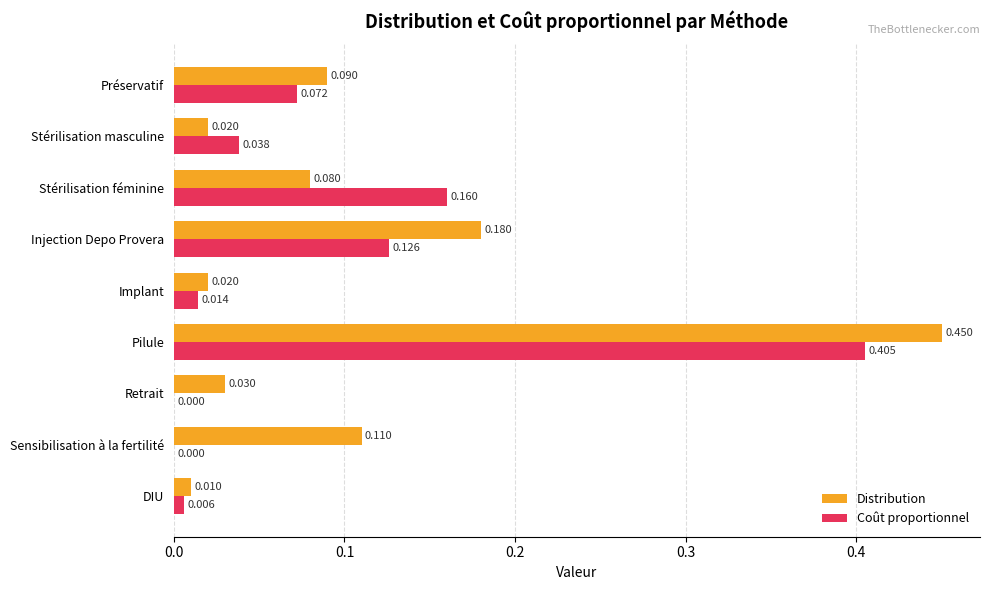

Which series has the largest total across all categories?

Distribution